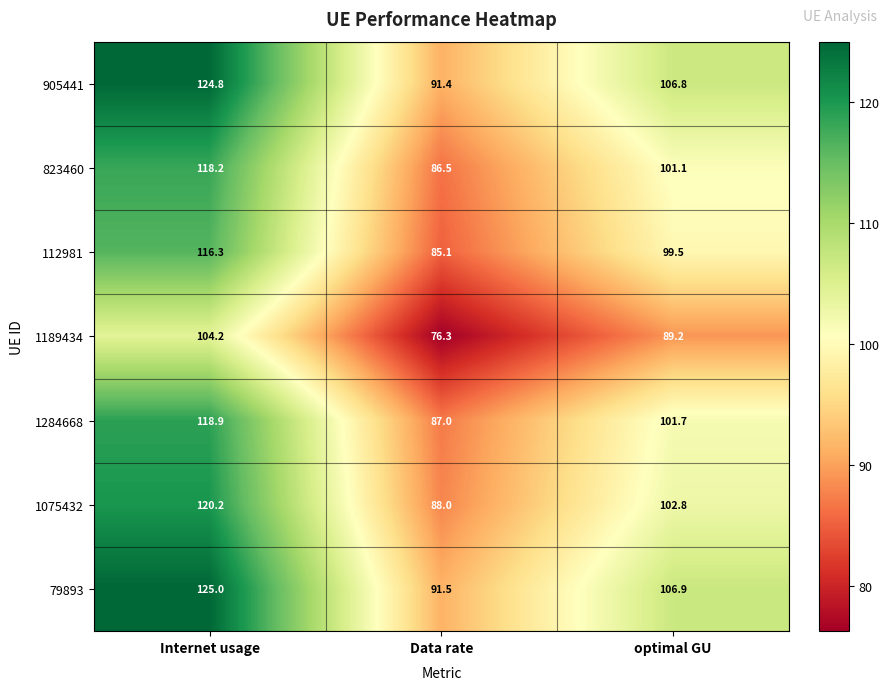

Read the 1189434 value at optimal GU.

89.2